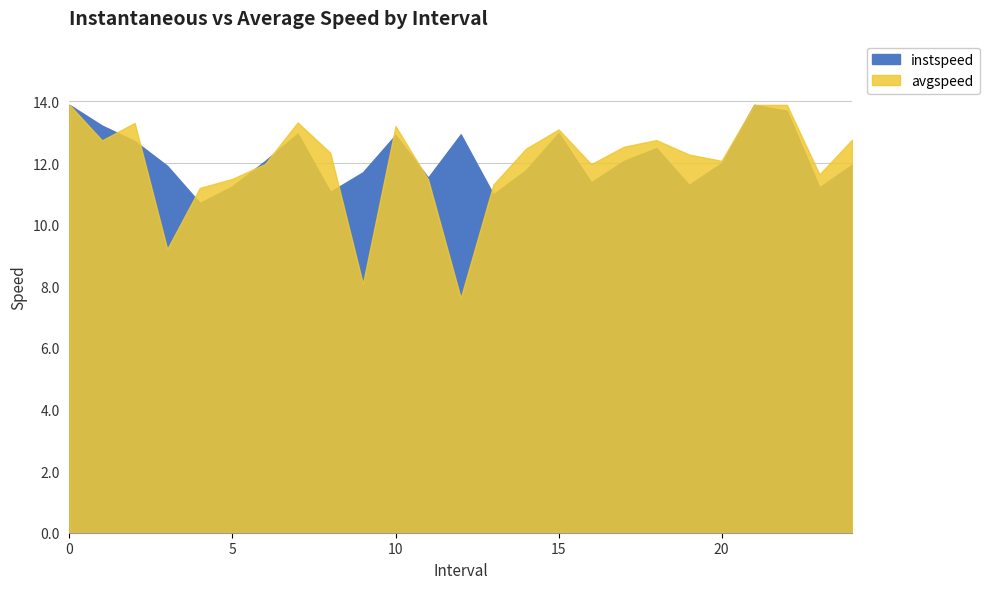

True or false: instspeed has a value of 11.0 at 13.

True